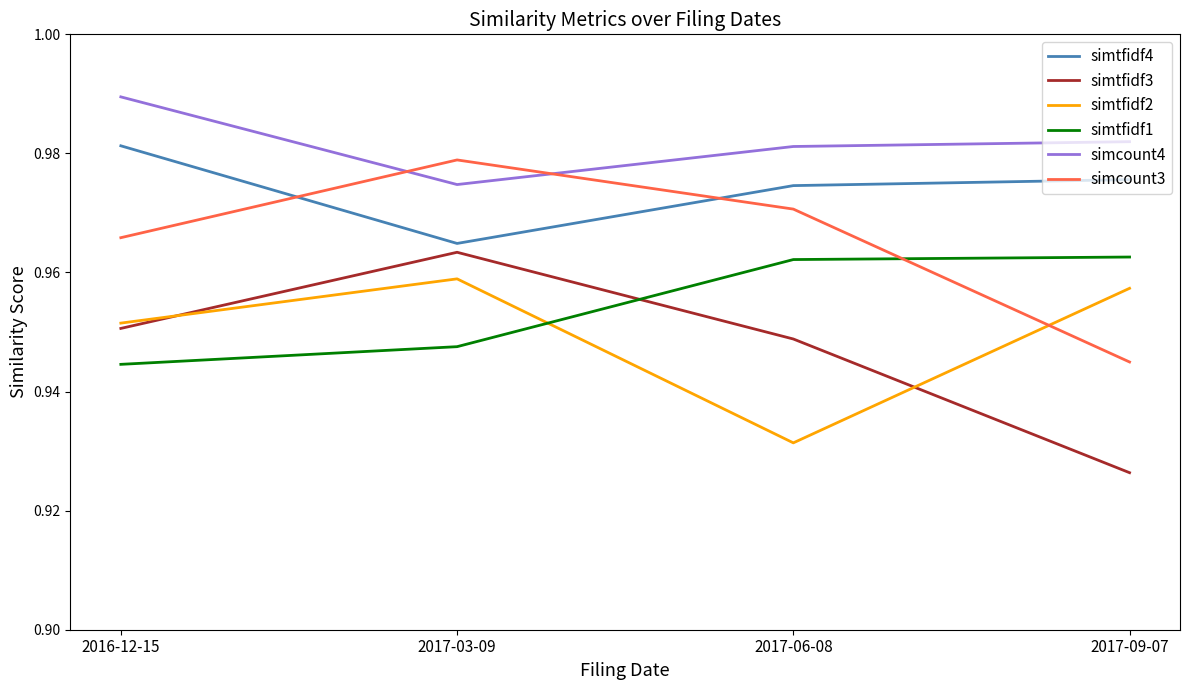

Does the chart display data point markers on the line(s)?

No